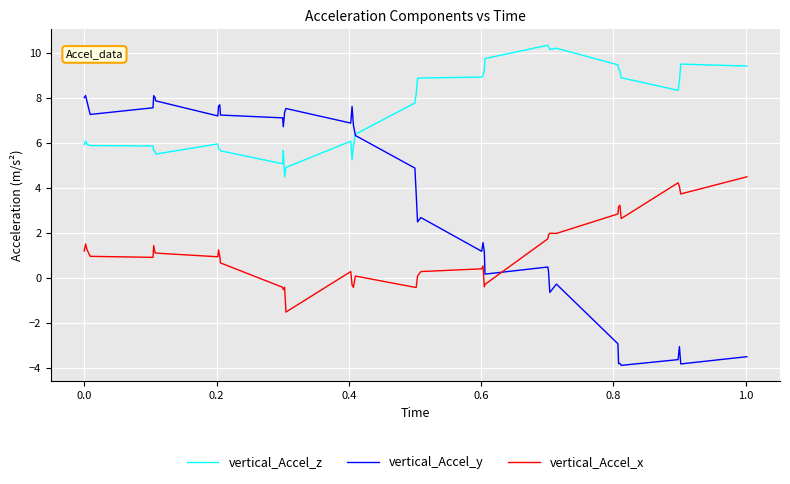

After their last crossing, which series has the higher values: vertical_Accel_x or vertical_Accel_y?

vertical_Accel_x